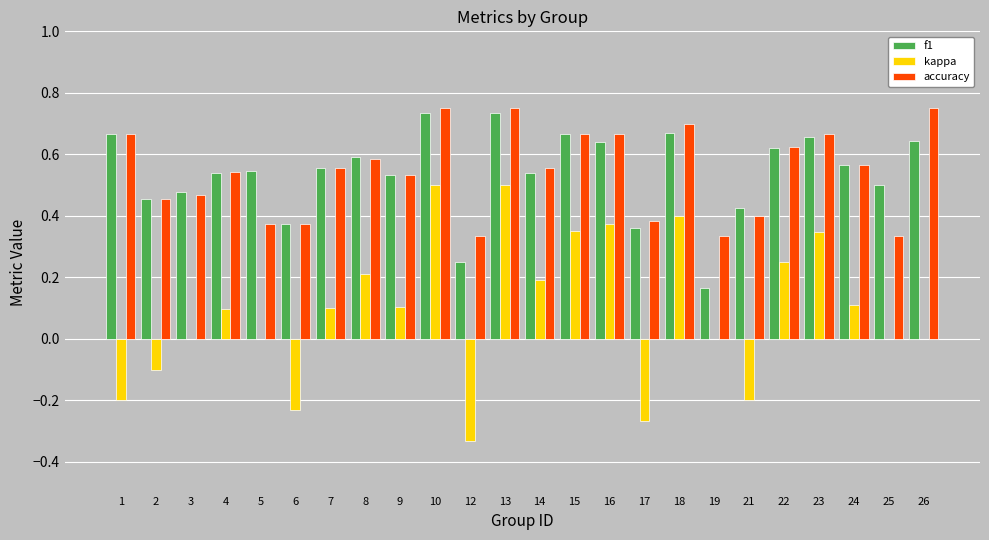

What is the sum of all kappa values?

2.2